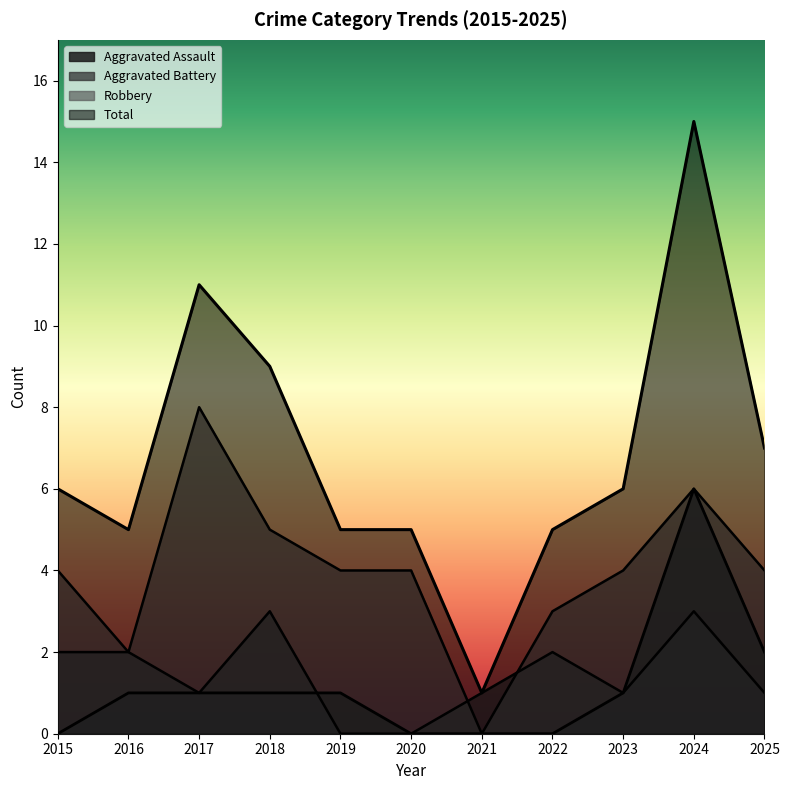

The value of Total at 2020 is 7. True or false?

False